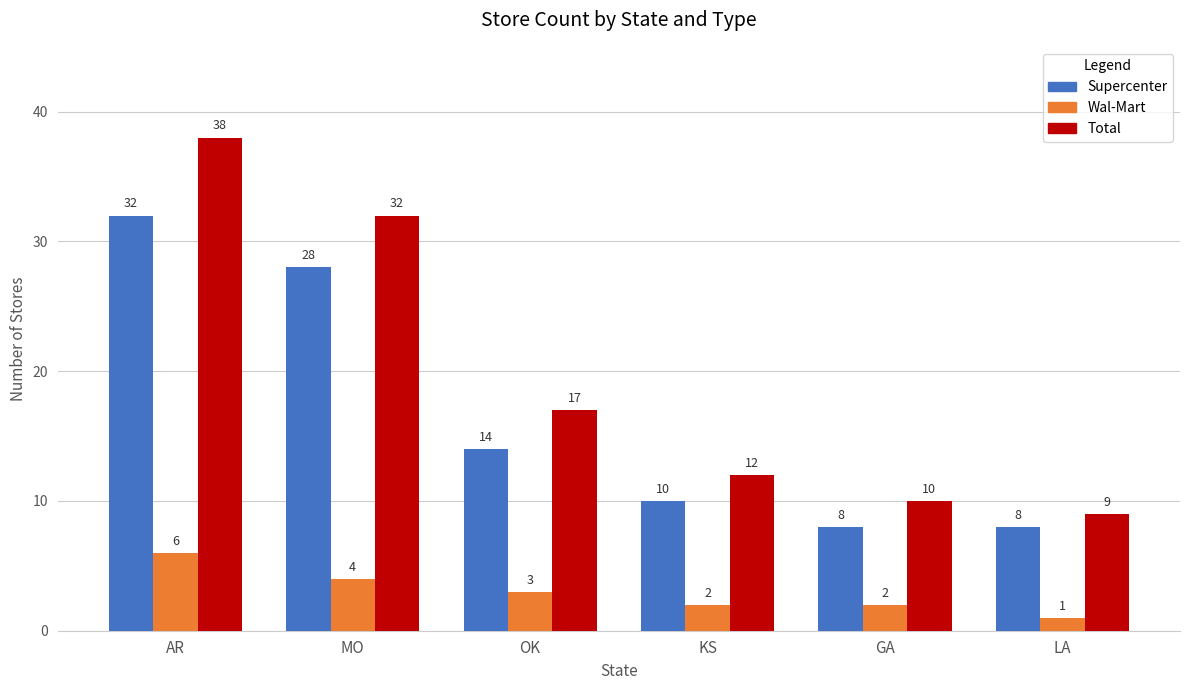

At which label does Wal-Mart reach its minimum?

LA